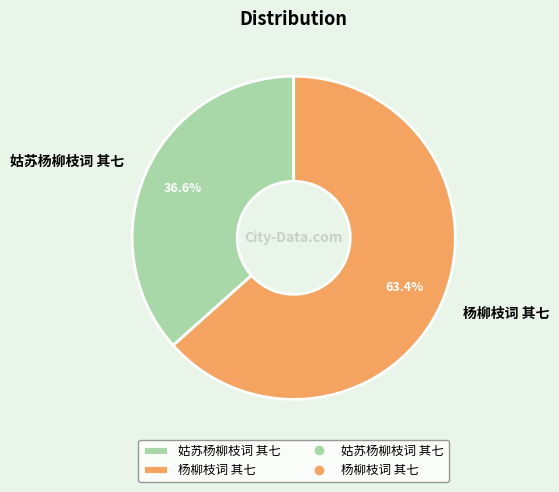

Does 姑苏杨柳枝词 其七 represent more than half of the total?

No